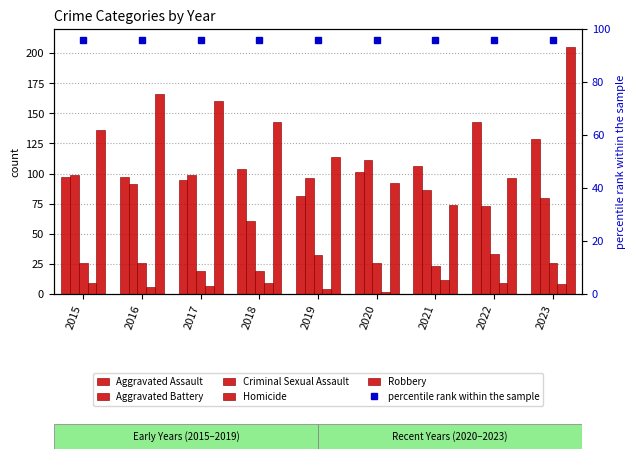

At which category is the sum across all series the highest?

2023